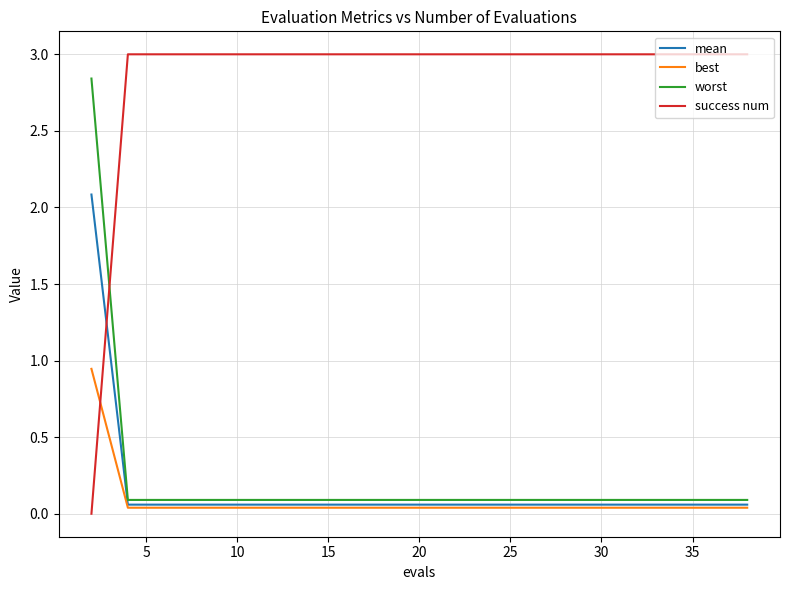

What are all the series names shown in the legend?

mean, best, worst, success num